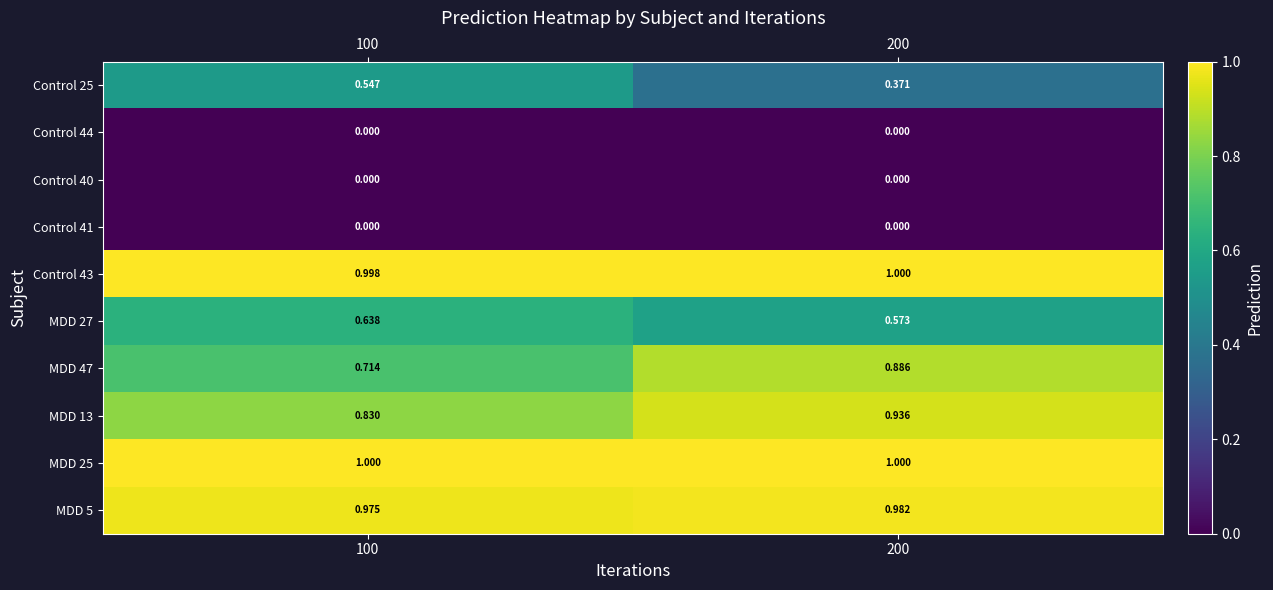

Is the value of MDD 27 at 200 greater than the value of MDD 47 at 100?

No